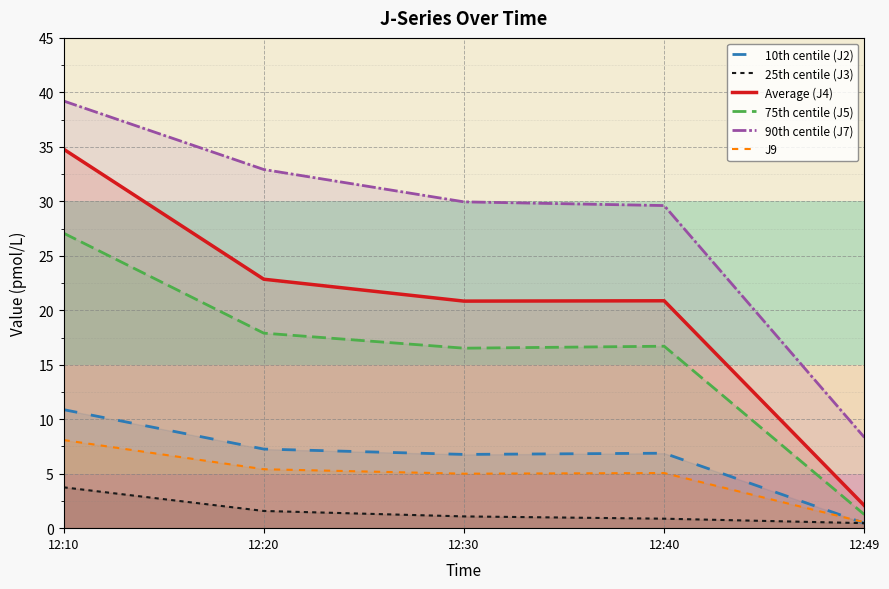

True or false: Average (J4) and J9 cross at least once.

False